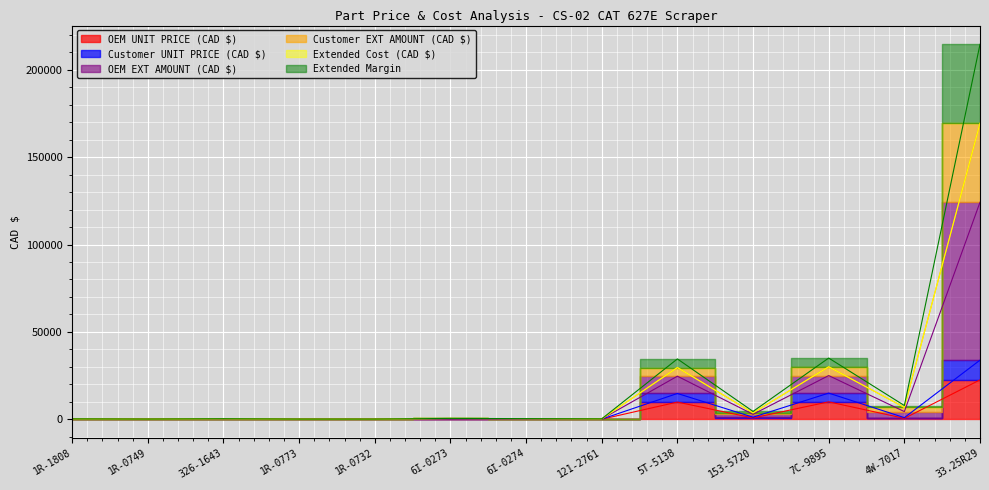

Is this an area chart (filled region under the line)?

No